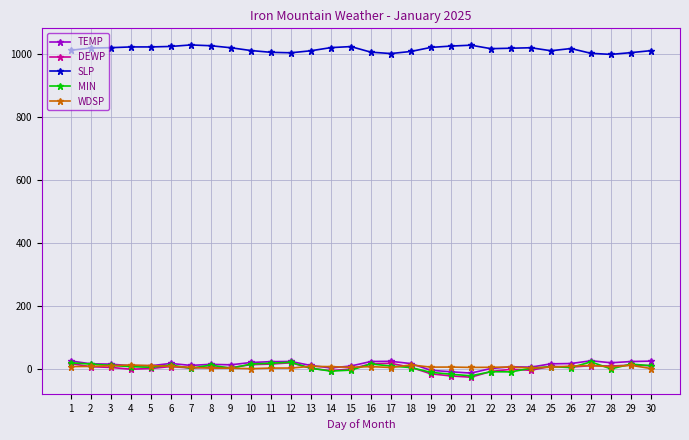

True or false: MIN and SLP cross at least once.

False